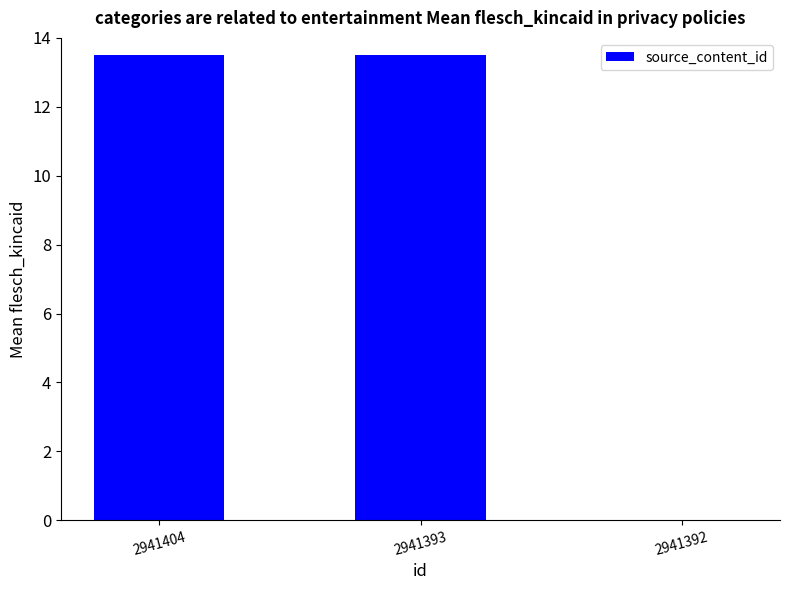

Reading left to right, what are all the values shown in this chart?

13.5	13.5	0.0